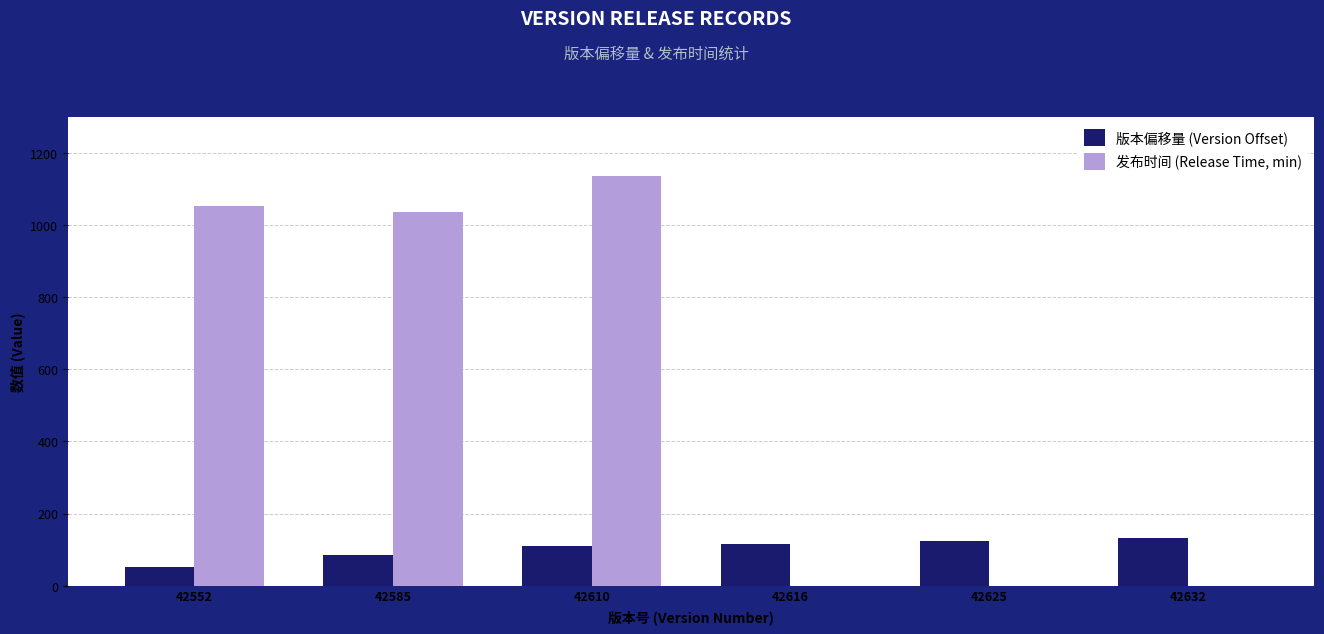

At which category is the sum across all series the highest?

42610